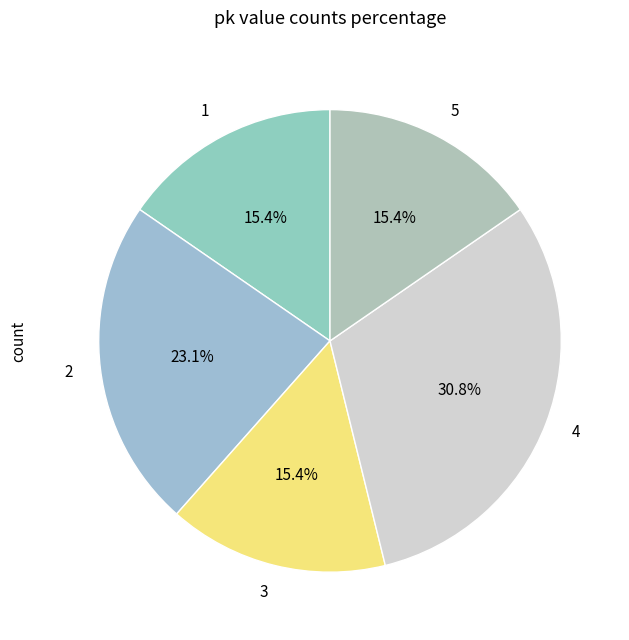

Does 1 account for over 50% of the chart?

No